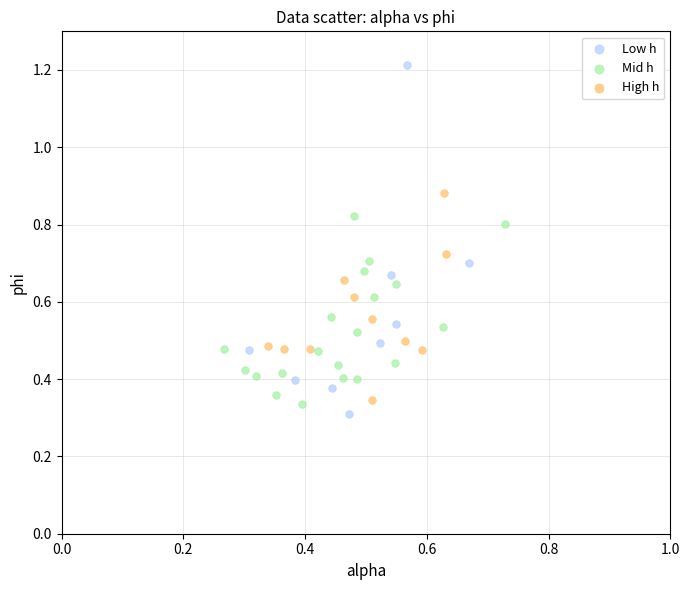

What are all the series names shown in the legend?

Low h, Mid h, High h